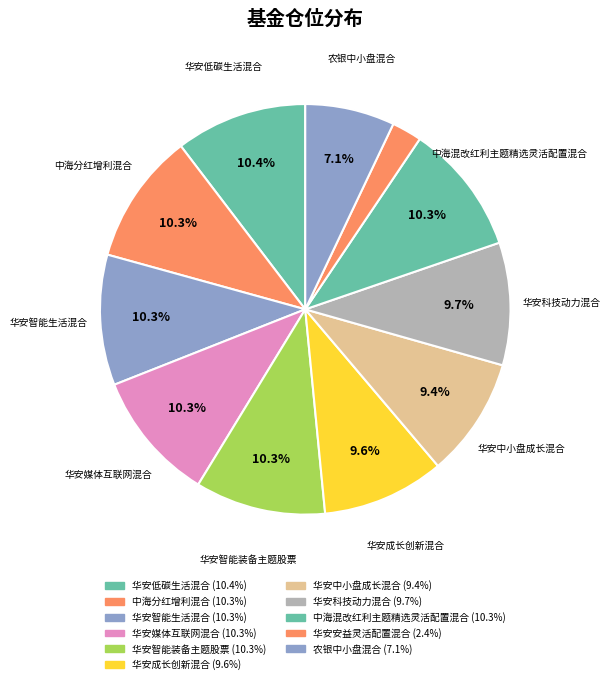

Is there any slice that represents more than half of the pie?

No